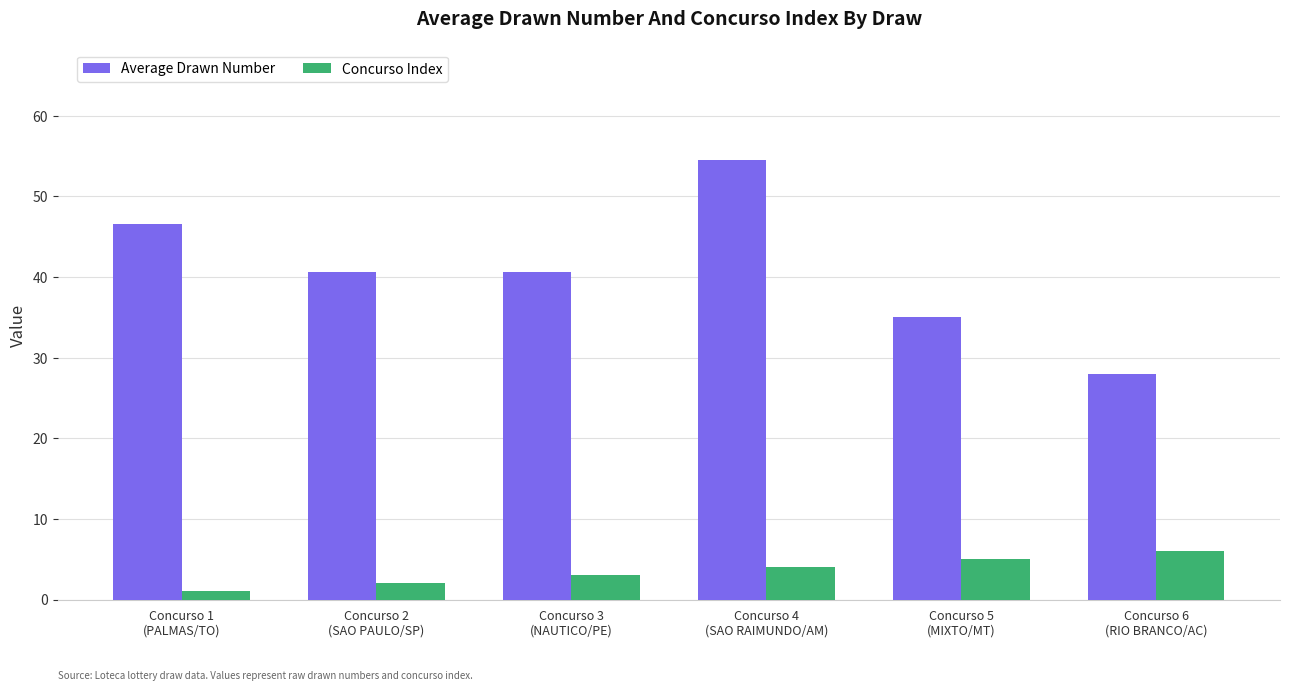

What is the spread (max minus min) of values at Concurso 5
(MIXTO/MT)?

30.0